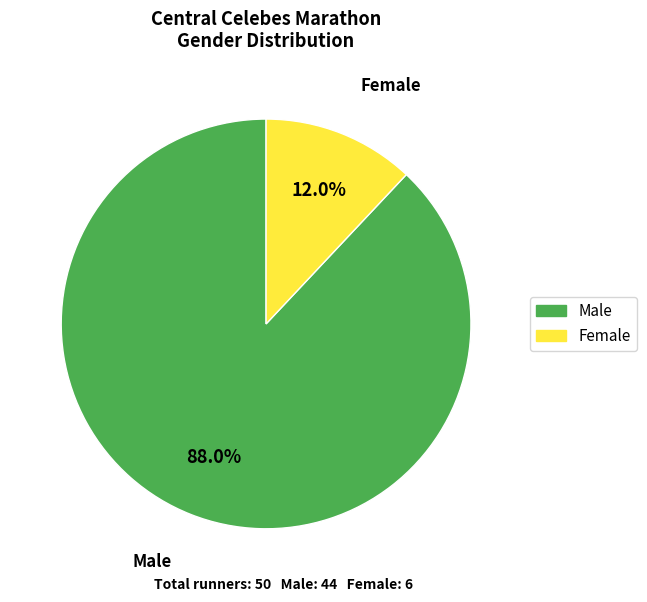

Which category accounts for the majority?

Male